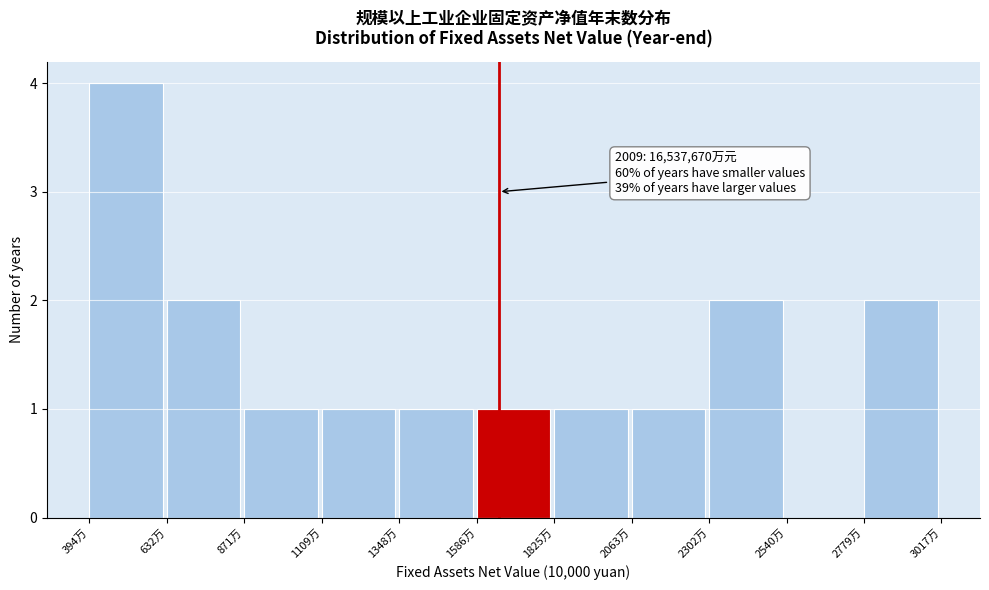

Reading left to right, what are all the values shown in this chart?

394万=4	632万=2	871万=1	1109万=1	1348万=1	1586万=1	1825万=1	2063万=1	2302万=2	2540万=0	2779万=2